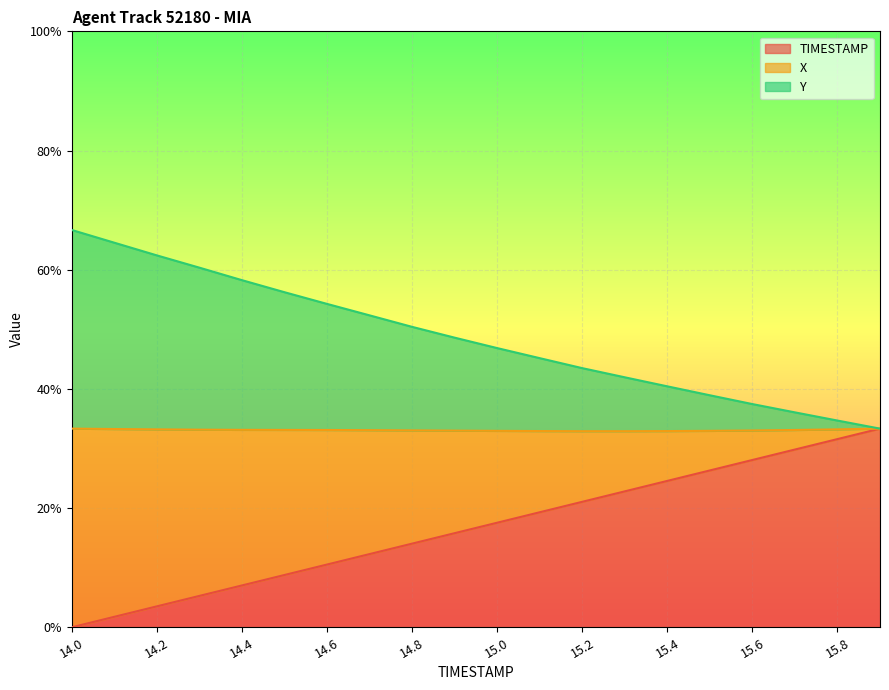

True or false: TIMESTAMP has more than 0 points higher than both neighbors.

False